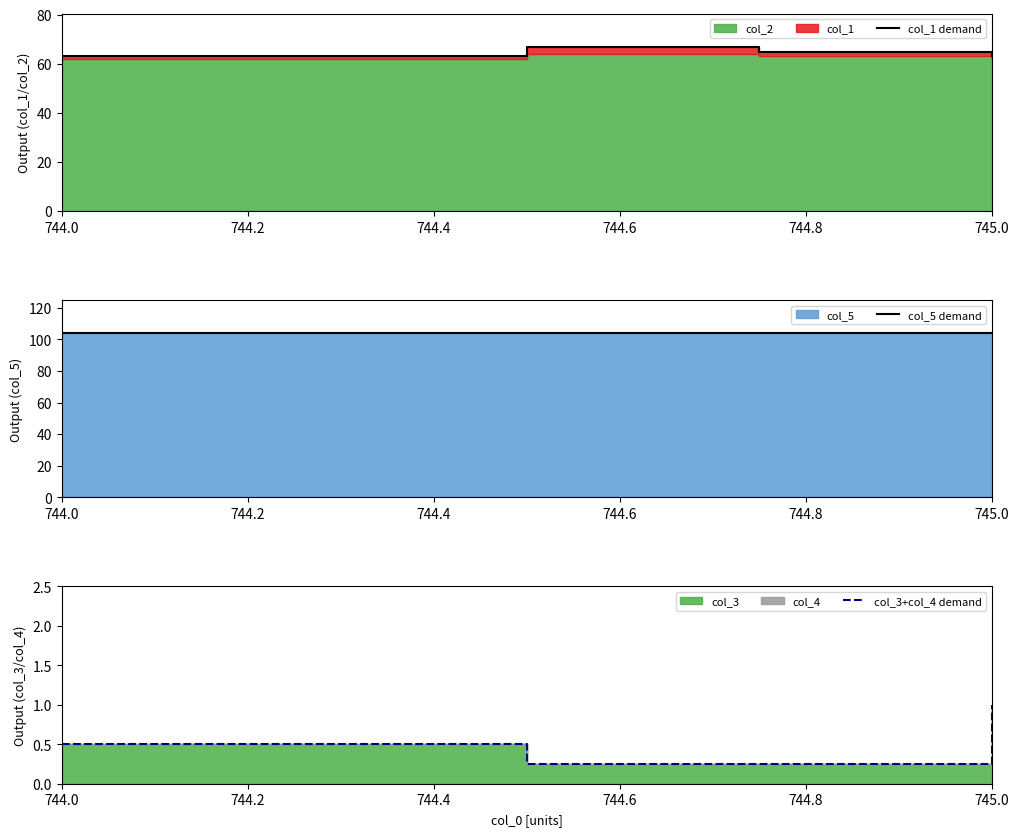

Which series has the largest range (max minus min)?

col_1 demand